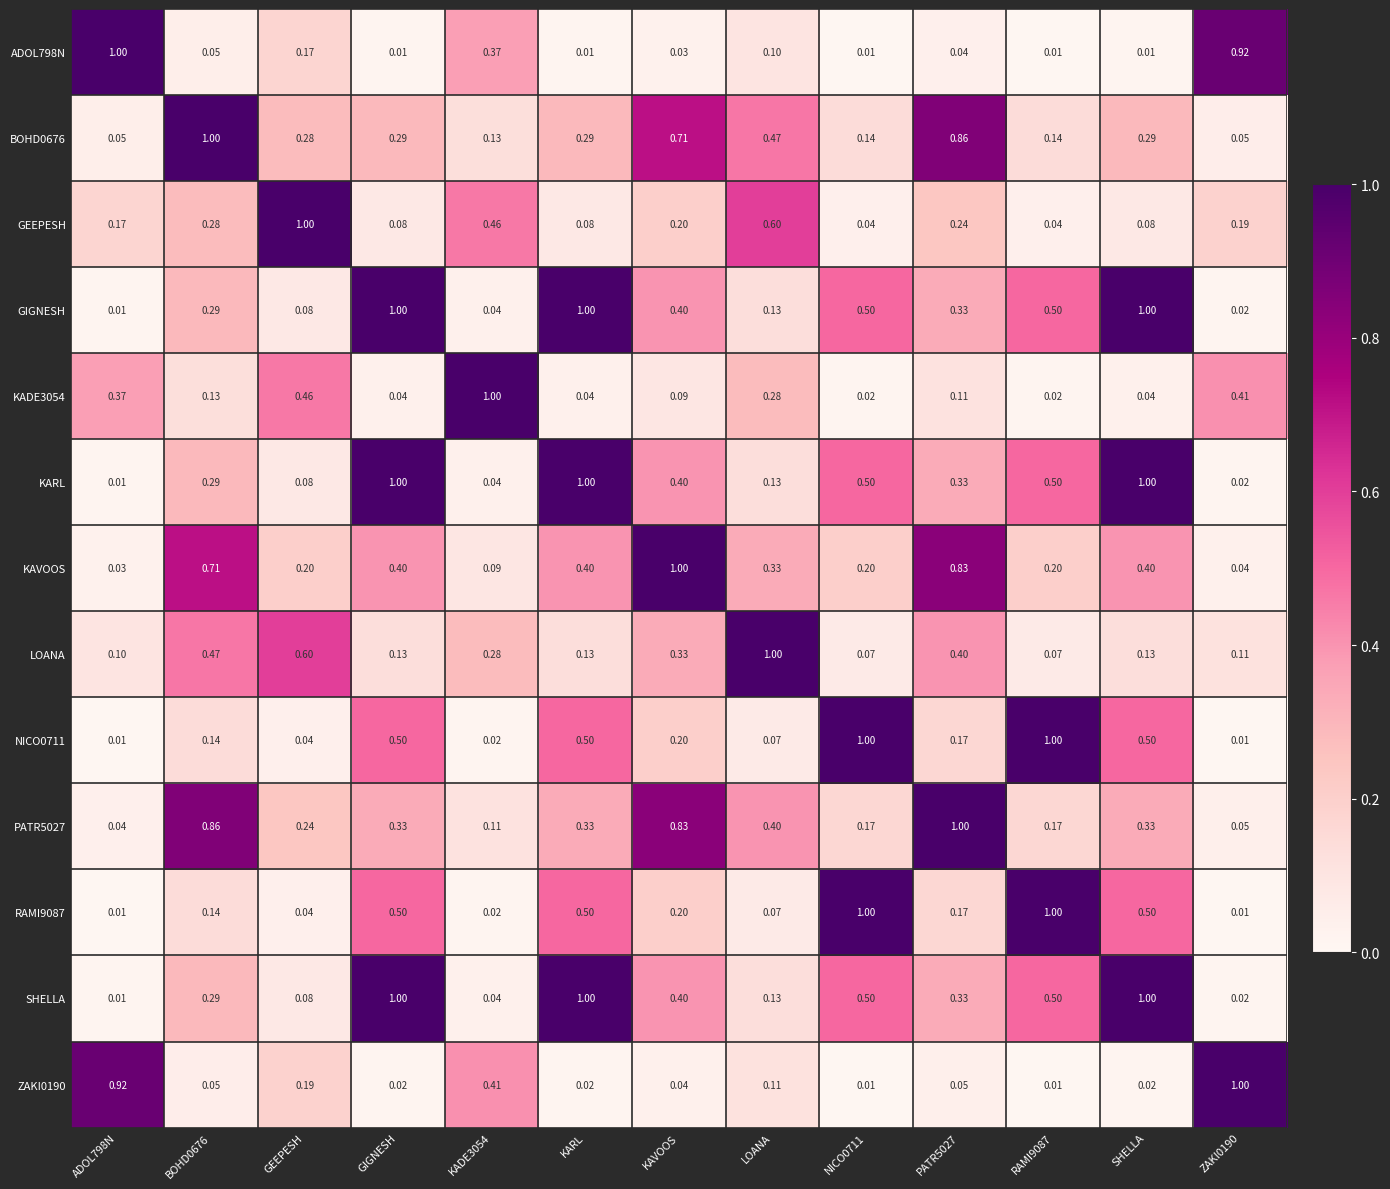

How many series are shown in this chart?

13